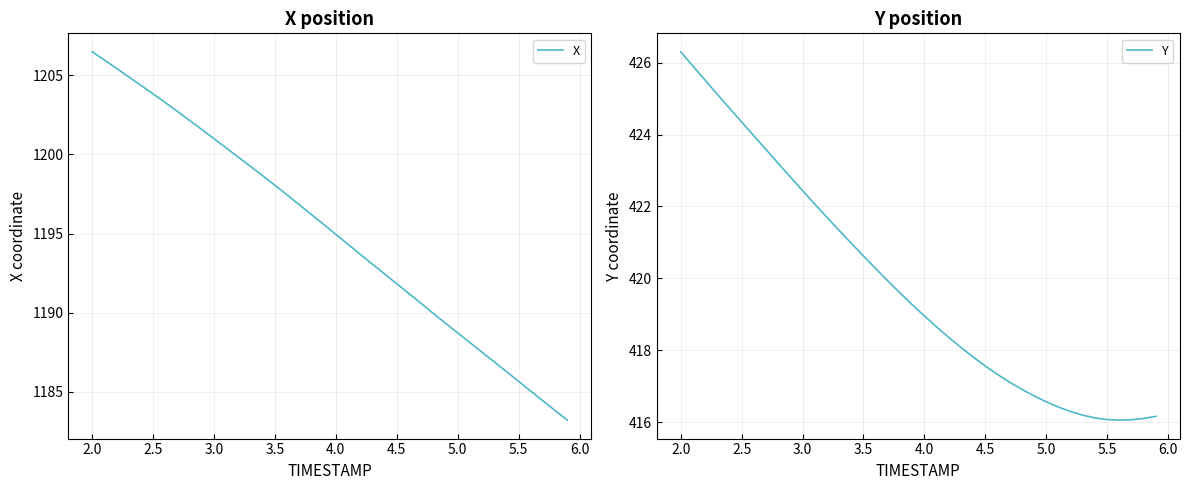

What is the maximum value for X?

1206.5